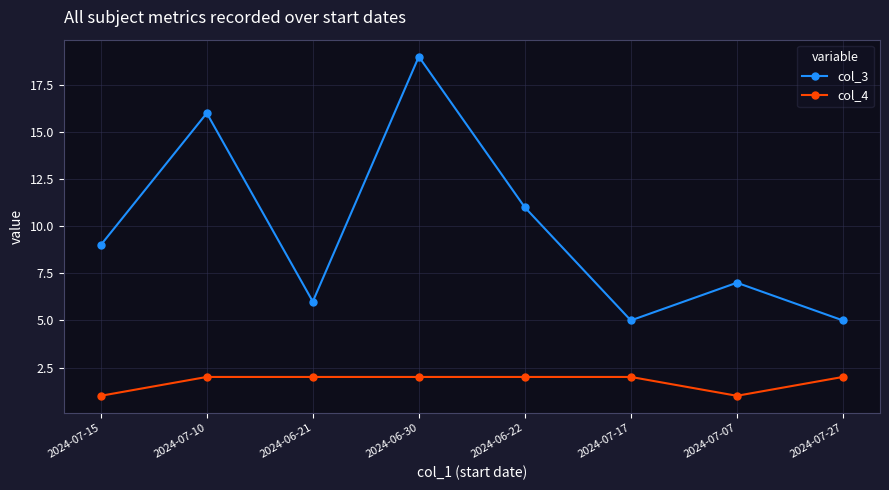

Between 2024-06-22 and 2024-07-27, which series saw the biggest shift?

col_3